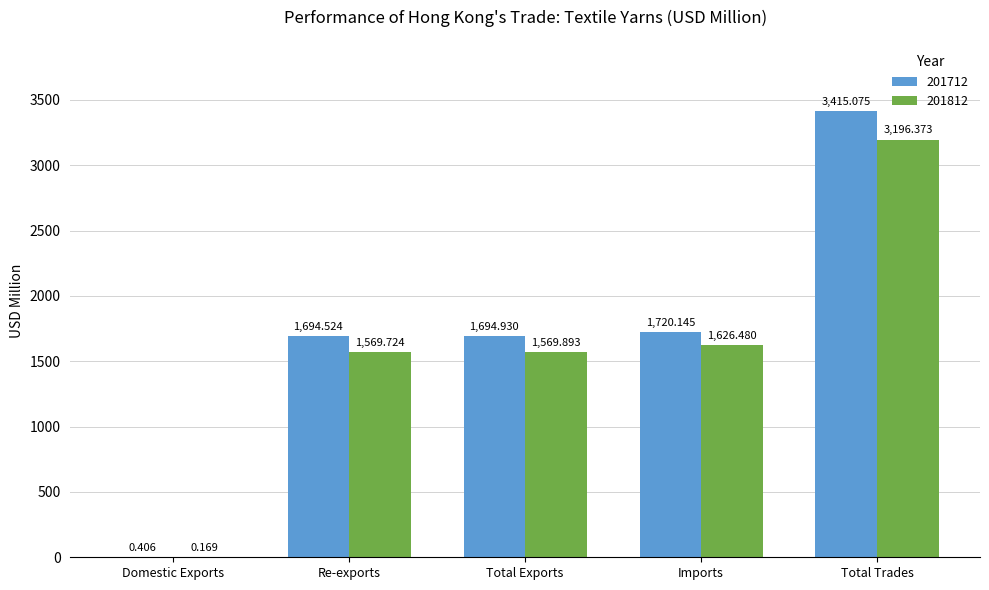

Which category has the highest value in the 201812 series?

Total Trades